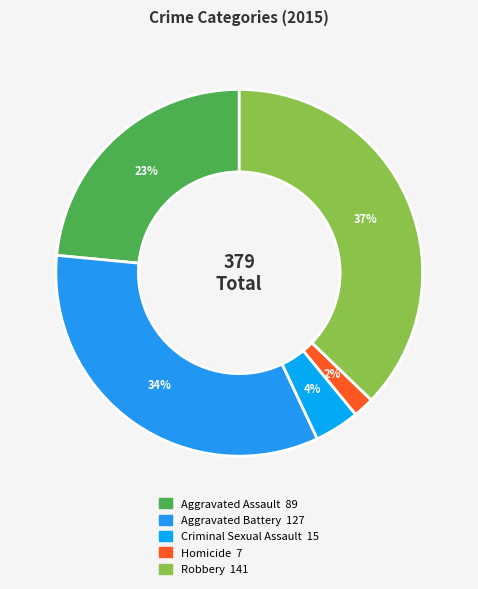

Which category has the biggest portion of the pie?

Robbery